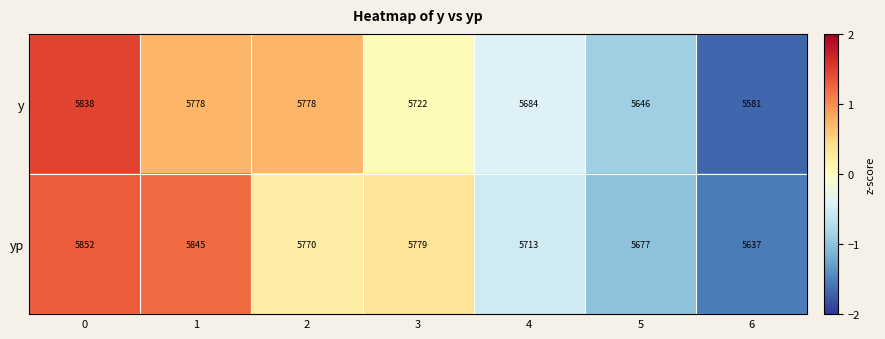

What is the difference between the second highest and second lowest values in the yp series?

168